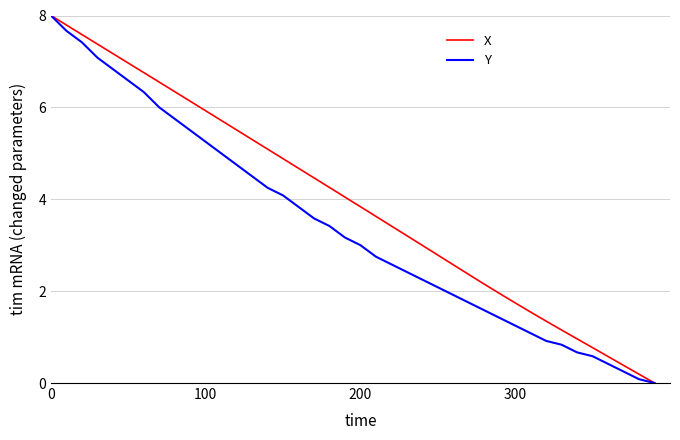

List the series in order of their overall mean, highest first.

X, Y